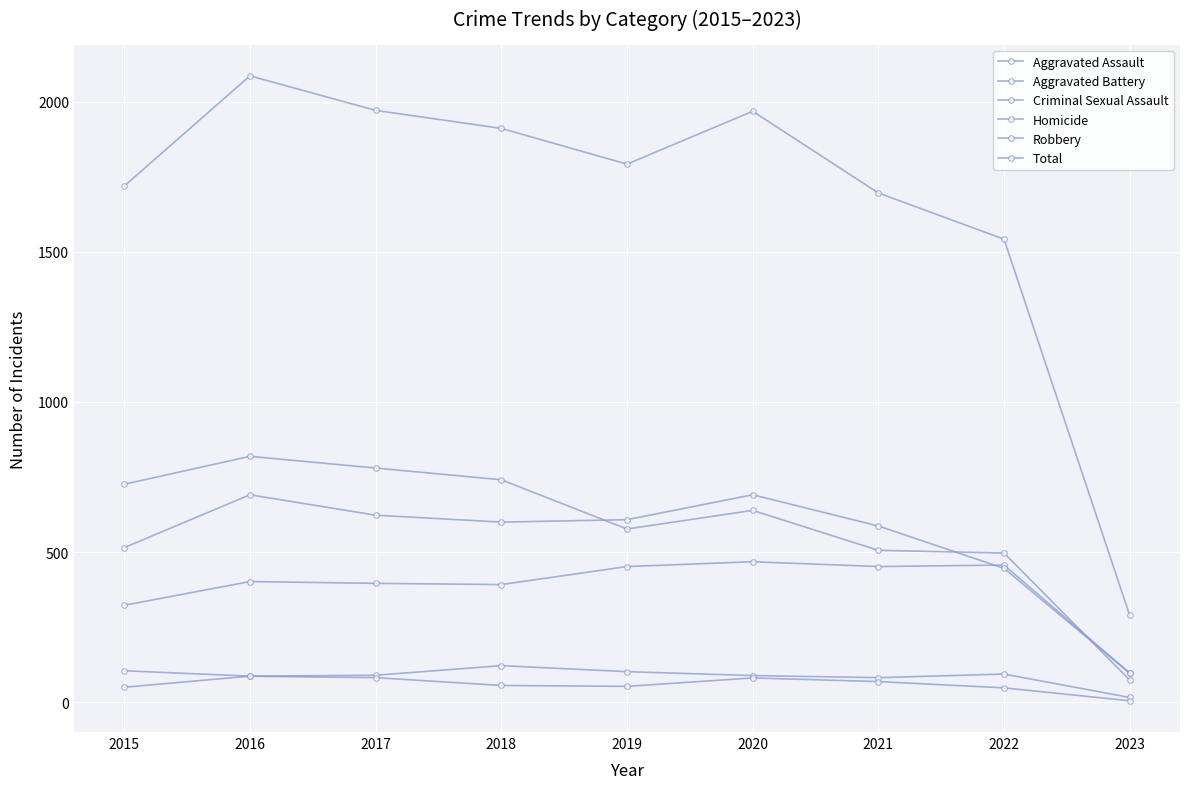

True or false: Criminal Sexual Assault and Total cross at least once.

False